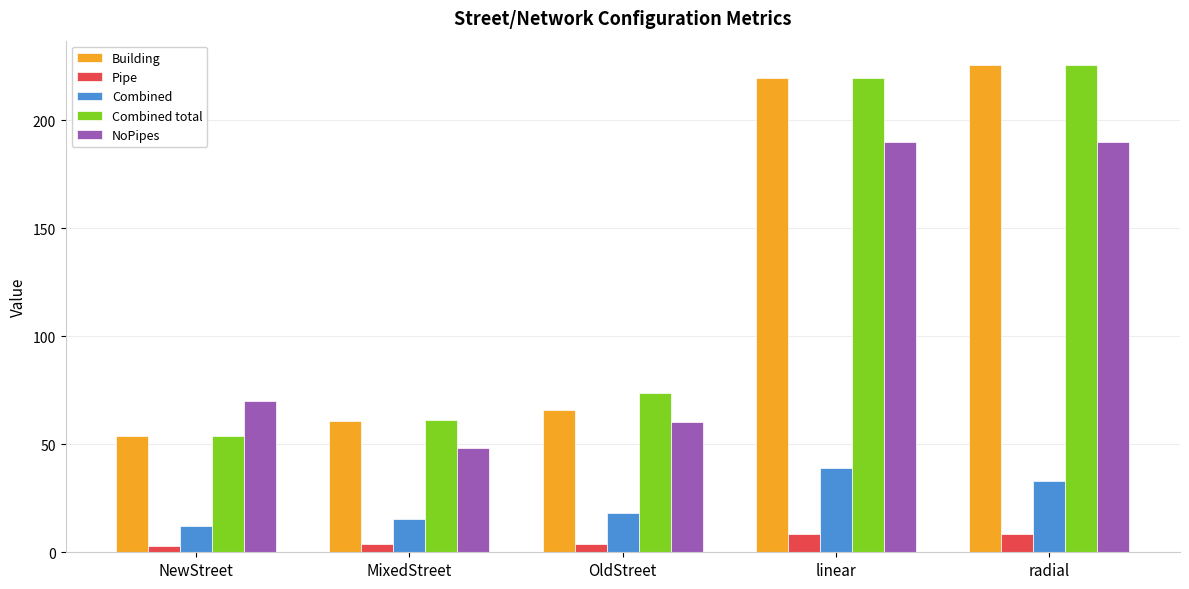

The value of NoPipes at OldStreet is 35.3. True or false?

False